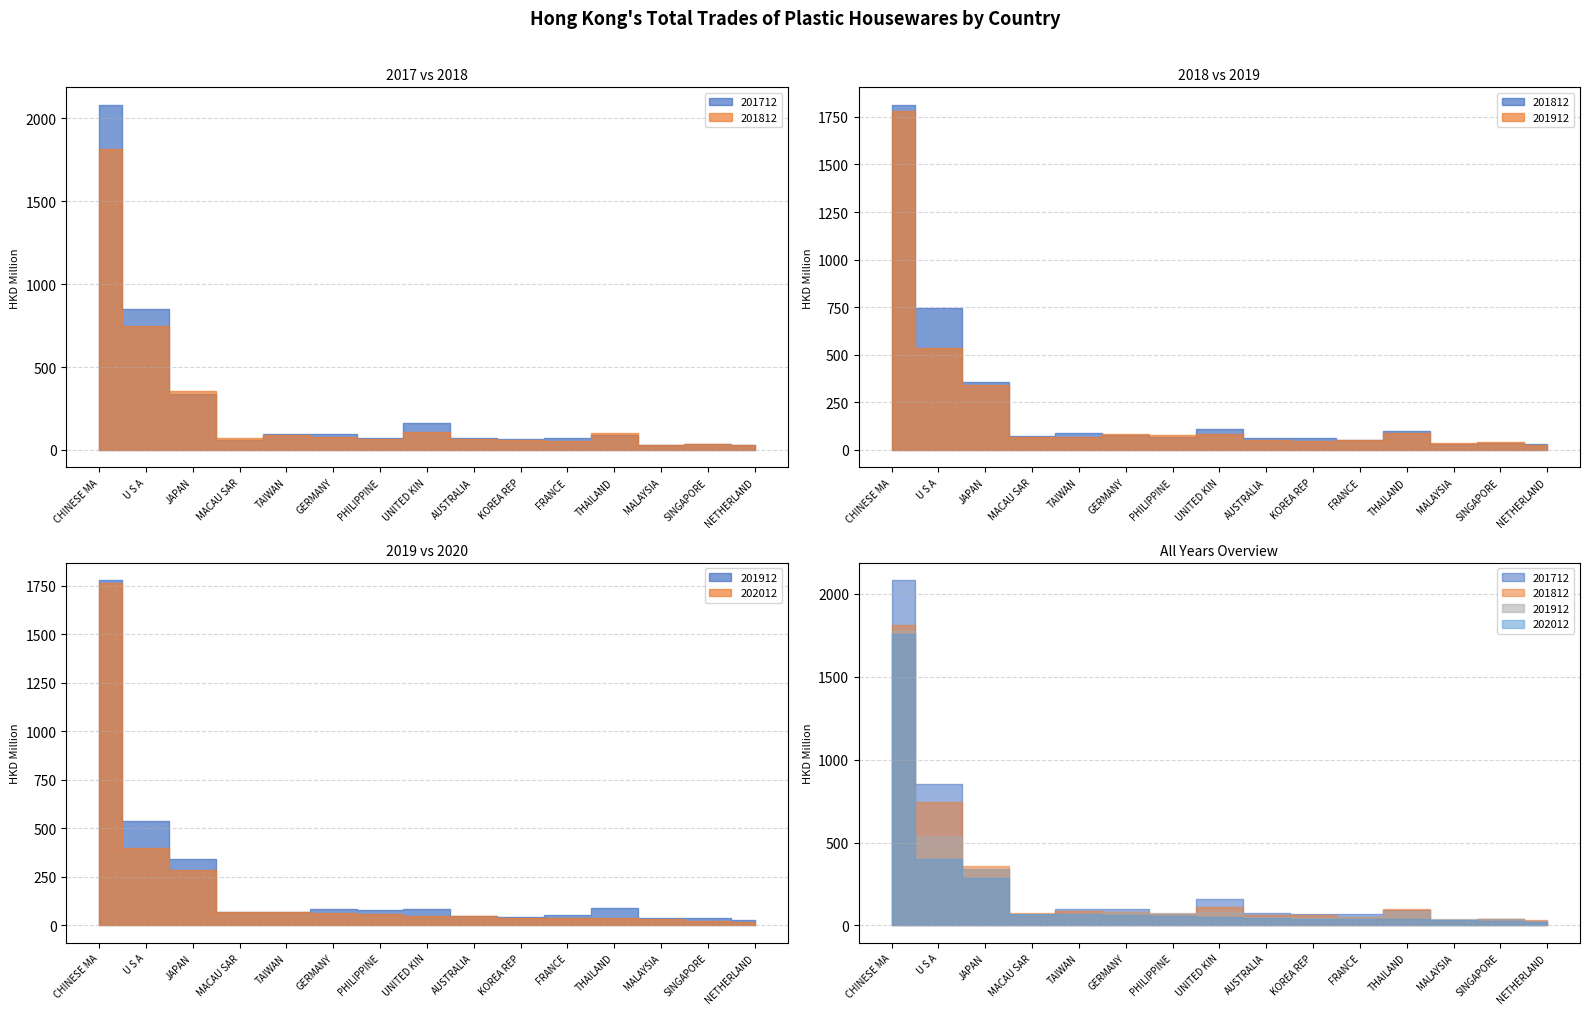

Reading left to right, extract all data points from this chart.

201712: CHINESE MAINLAND (MAINLAND CHINA)=2083.1	U S A=852.1	JAPAN=340.2	MACAU SAR=61.6	TAIWAN=97.5	GERMANY=98.3	PHILIPPINES=69.9	UNITED KINGDOM=161.7	AUSTRALIA=73.8	KOREA REP=68.7	FRANCE=70.8	THAILAND=91.9	MALAYSIA=33.0	SINGAPORE=38.0	NETHERLANDS=29.1
201812: CHINESE MAINLAND (MAINLAND CHINA)=1814.5	U S A=745.3	JAPAN=356.3	MACAU SAR=74.6	TAIWAN=87.8	GERMANY=79.8	PHILIPPINES=69.0	UNITED KINGDOM=110.3	AUSTRALIA=63.4	KOREA REP=61.7	FRANCE=53.9	THAILAND=99.6	MALAYSIA=30.5	SINGAPORE=37.8	NETHERLANDS=31.5
201912: CHINESE MAINLAND (MAINLAND CHINA)=1778.5	U S A=537.2	JAPAN=340.4	MACAU SAR=70.6	TAIWAN=68.3	GERMANY=83.8	PHILIPPINES=77.3	UNITED KINGDOM=83.8	AUSTRALIA=50.8	KOREA REP=46.2	FRANCE=51.9	THAILAND=88.6	MALAYSIA=36.2	SINGAPORE=39.4	NETHERLANDS=26.3
202012: CHINESE MAINLAND (MAINLAND CHINA)=1761.0	U S A=399.5	JAPAN=286.2	MACAU SAR=71.7	TAIWAN=71.2	GERMANY=64.5	PHILIPPINES=59.3	UNITED KINGDOM=48.9	AUSTRALIA=46.9	KOREA REP=41.0	FRANCE=37.7	THAILAND=37.6	MALAYSIA=31.5	SINGAPORE=25.2	NETHERLANDS=19.6